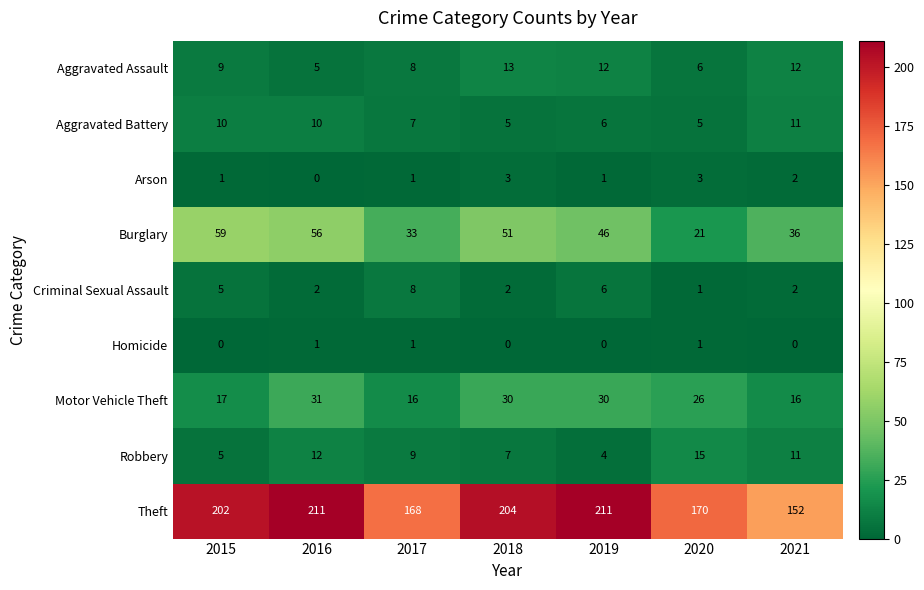

The Aggravated Assault series shows 13 at 2018. True or false?

True